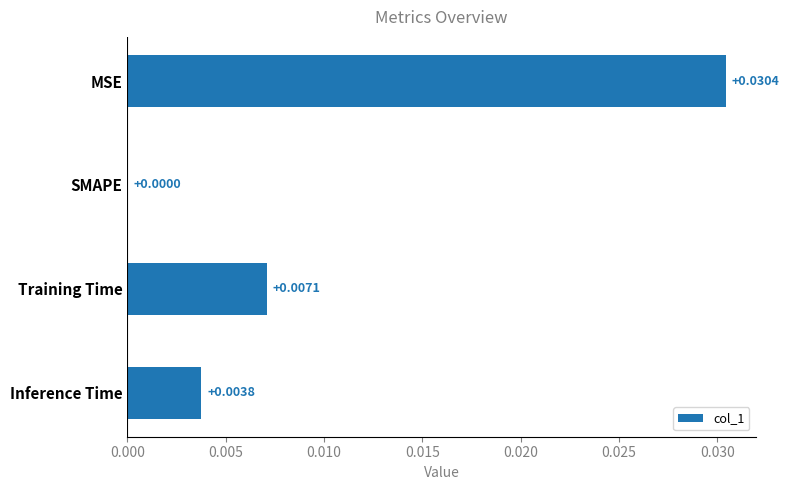

At which label is the value closest to 0?

SMAPE